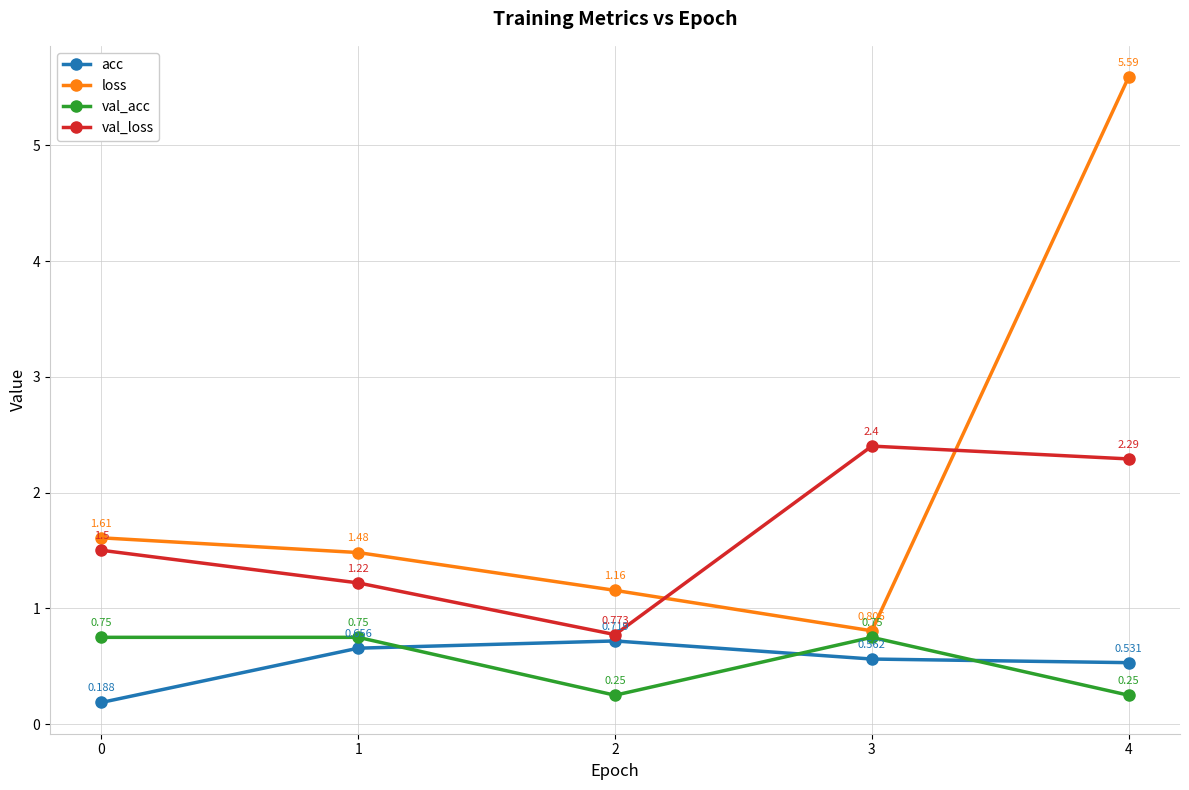

True or false: acc has more than 0 points higher than both neighbors.

True